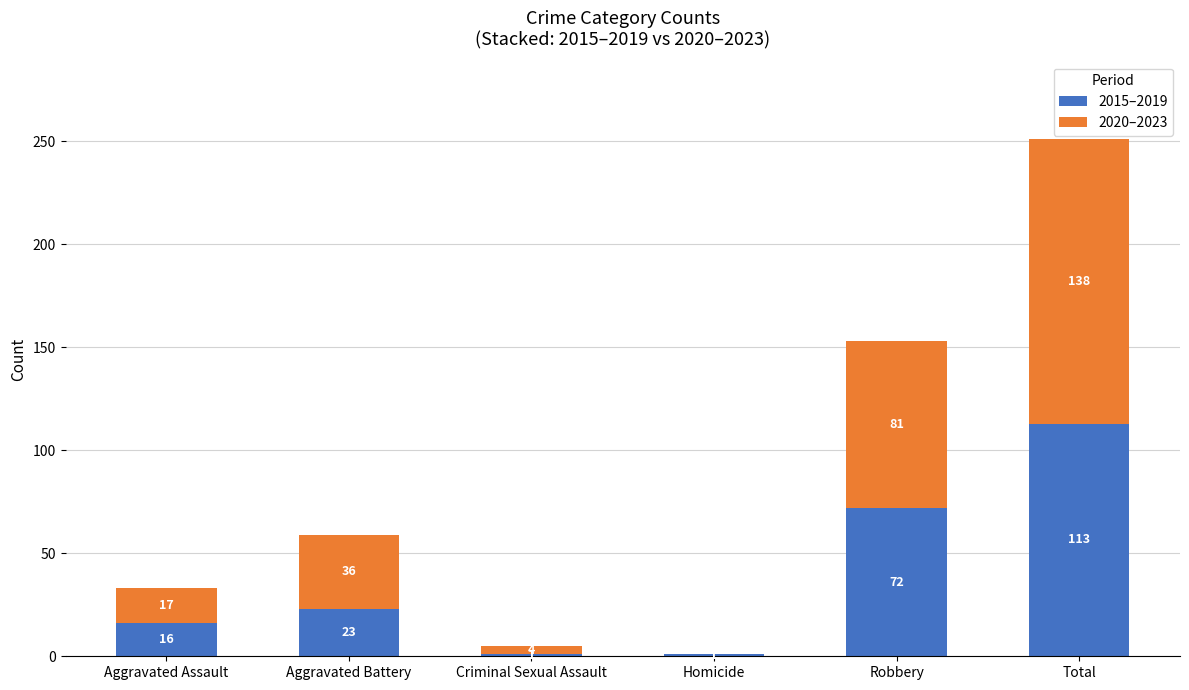

At which label is 2015–2019 closest to 57?

Robbery